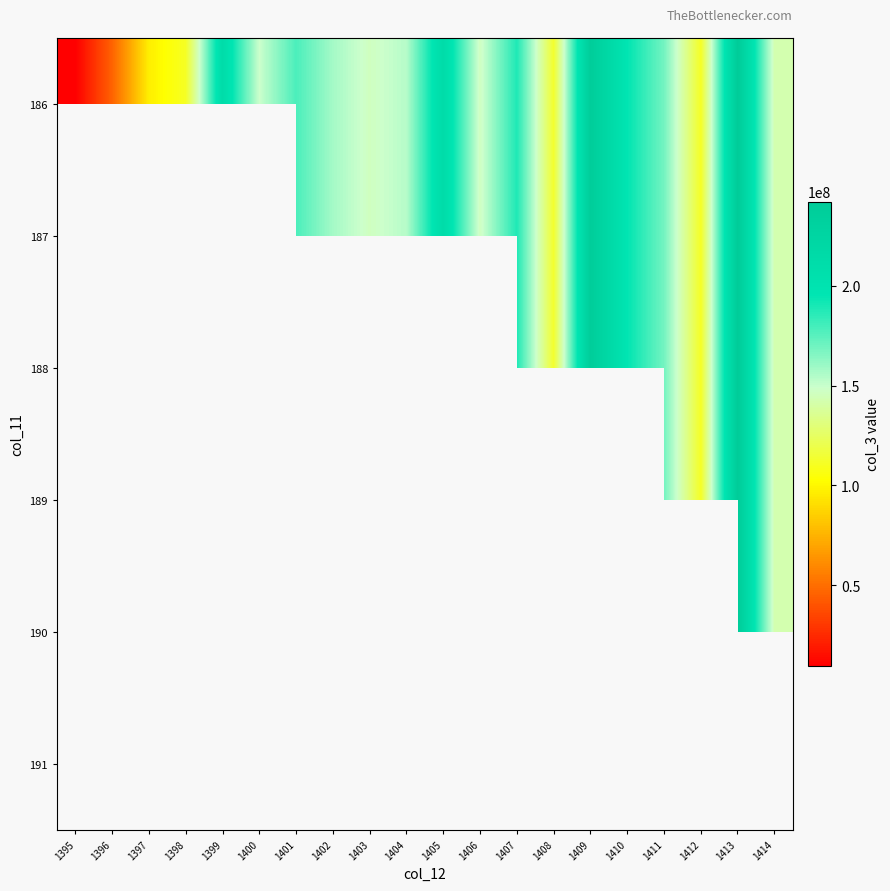

Which has a higher value, 1397 or 1402?

1402